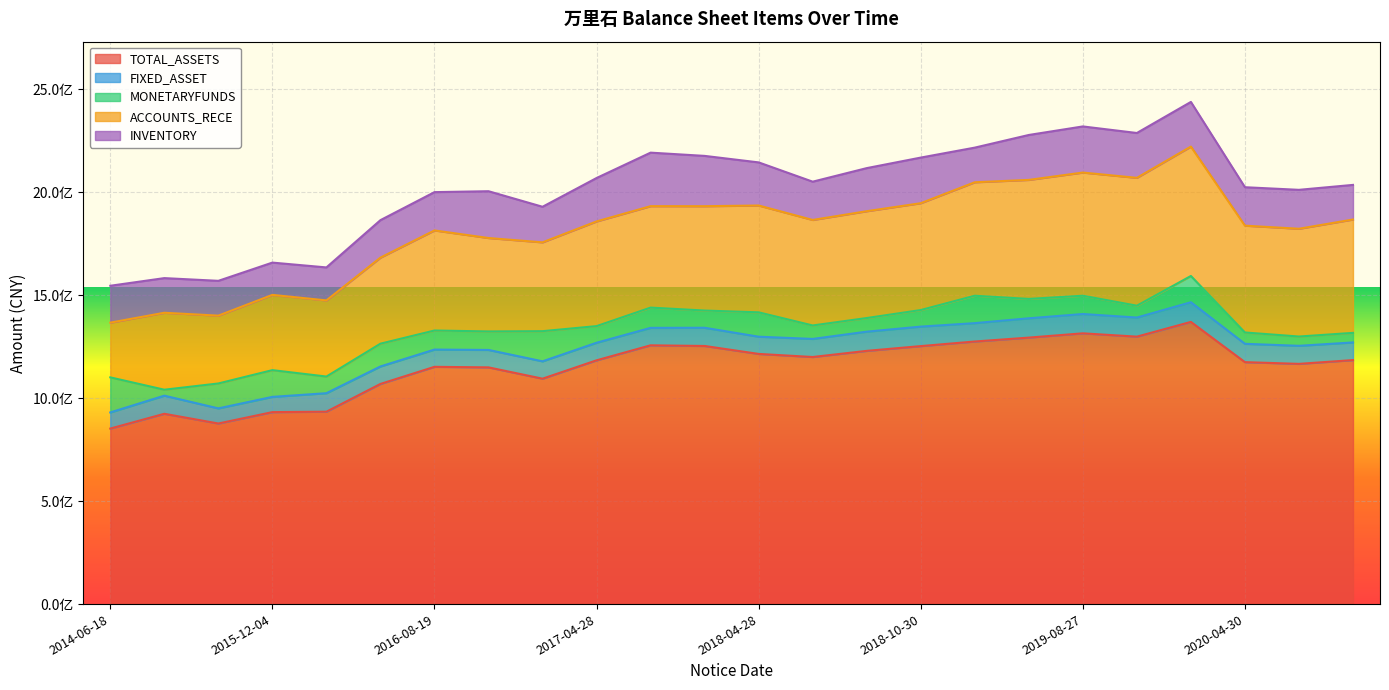

True or false: FIXED_ASSET has a value of 93305333.7 at 2018-08-23.

True